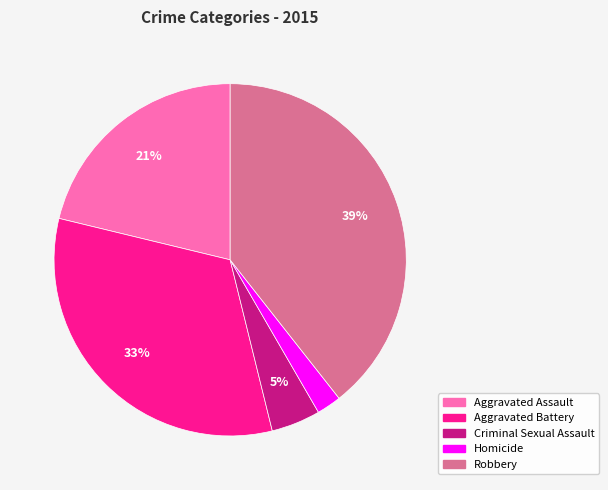

Does Criminal Sexual Assault represent more than half of the total?

No